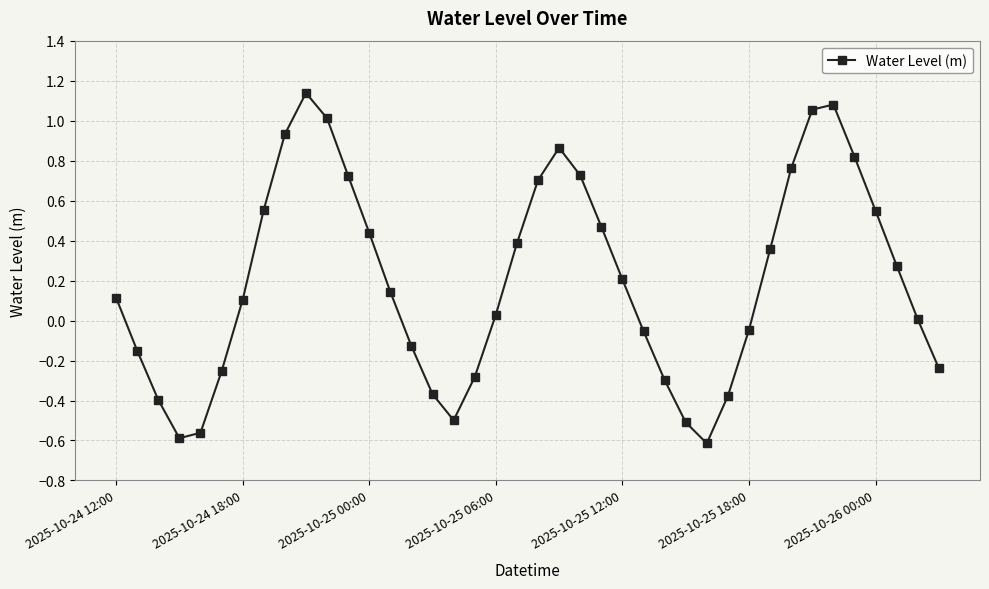

What is the difference between the second highest and second lowest values?

1.7